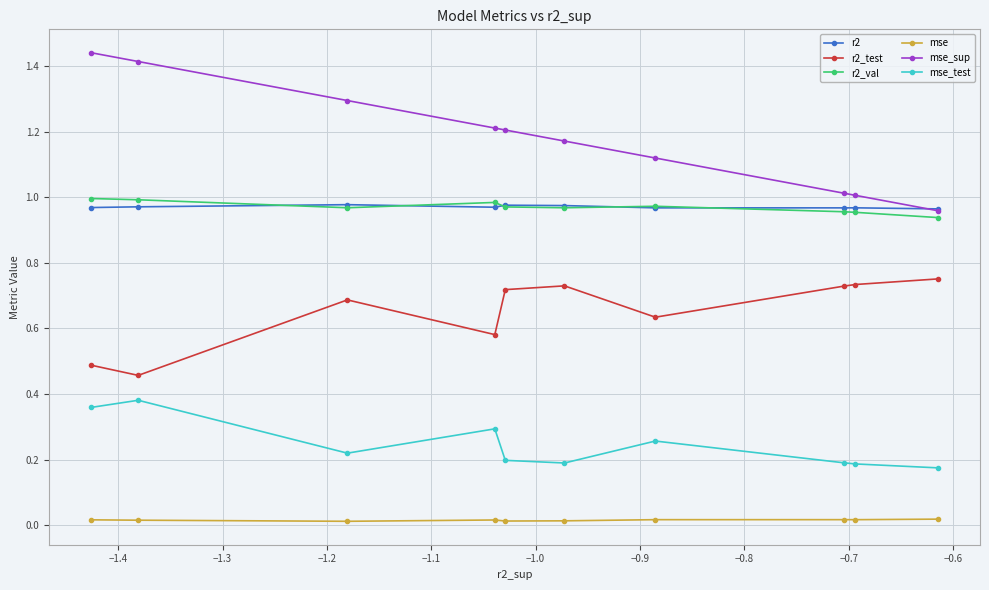

True or false: r2_test and r2_val cross at least once.

False